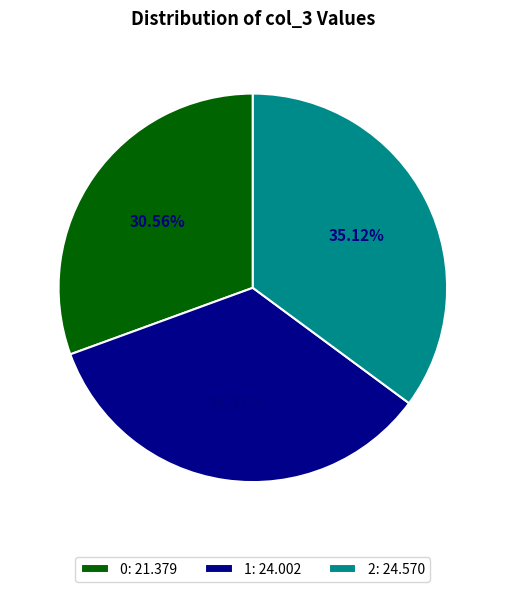

Approximately how many times larger is the value at 2 compared to 0?

1.1